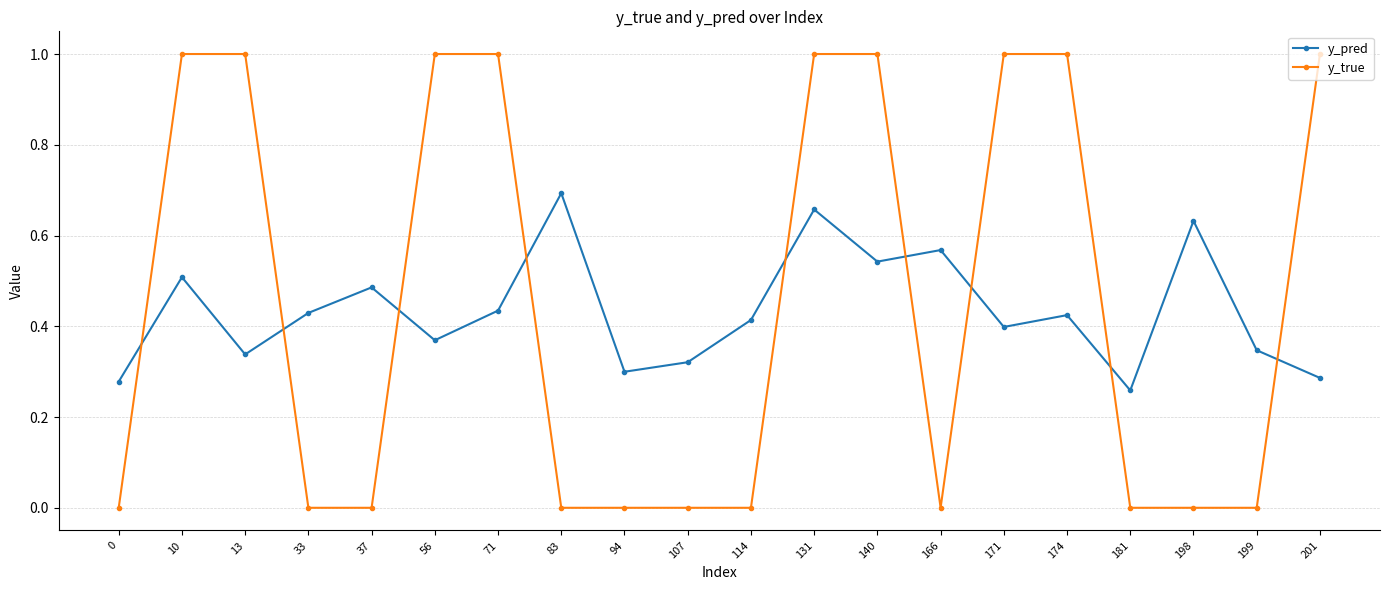

Between 131 and 181, which series saw the biggest shift?

y_true